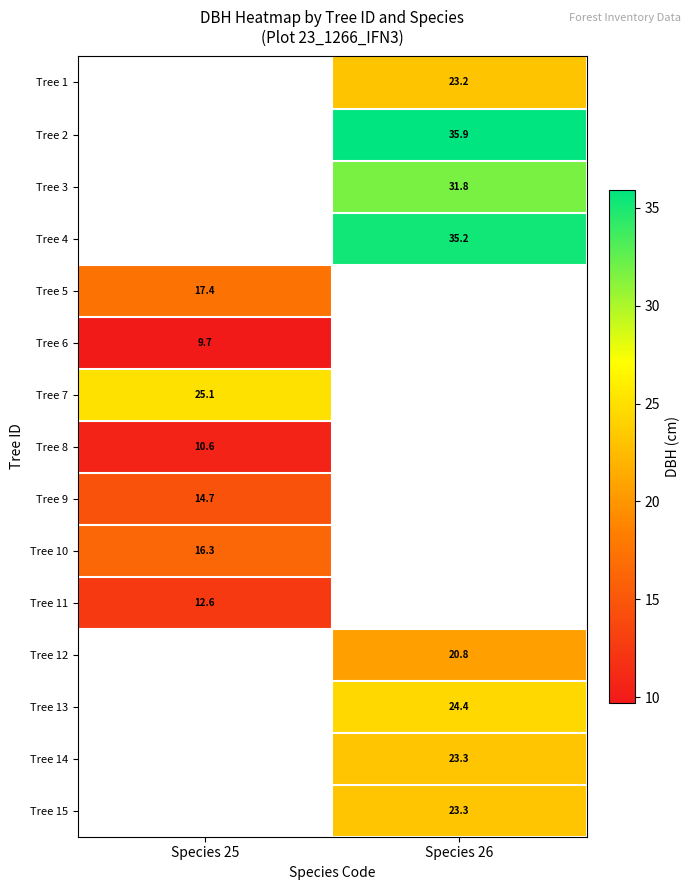

The value of Tree 8 at Species 25 is 10.6. True or false?

True